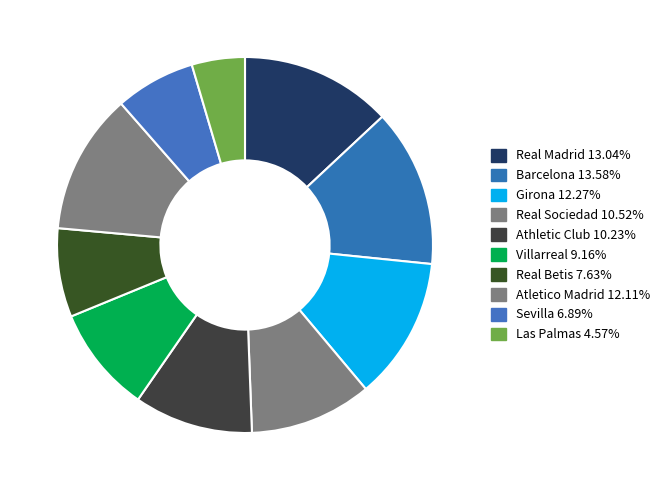

Rank the categories by value from highest to lowest.

Barcelona, Real Madrid, Girona, Atletico Madrid, Real Sociedad, Athletic Club, Villarreal, Real Betis, Sevilla, Las Palmas